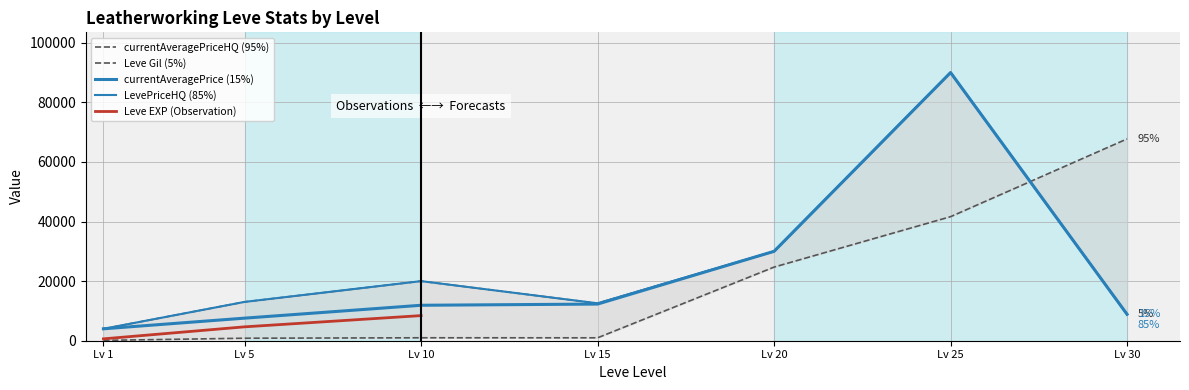

What is the greatest value displayed?

90000.0